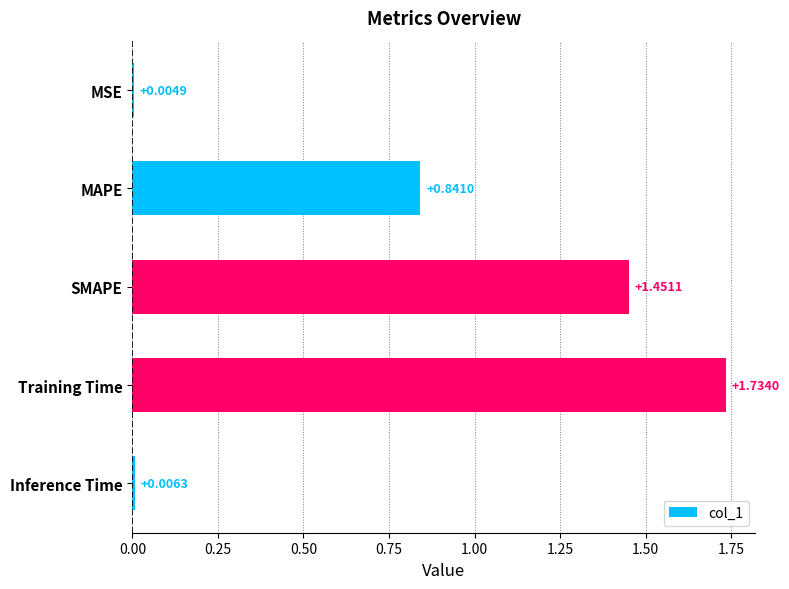

What is the sum of the values at SMAPE and Training Time?

3.2